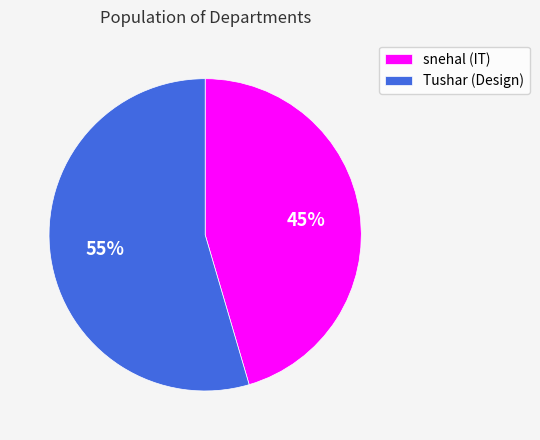

What percentage is the Tushar (Design) slice, to the nearest percent?

55%